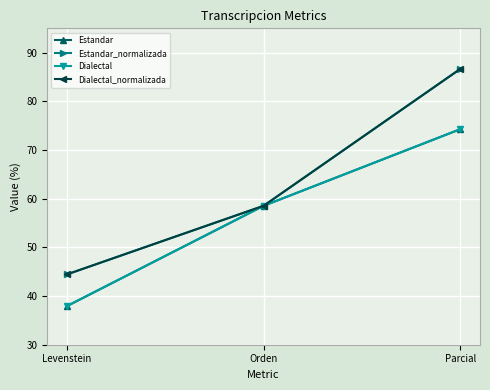

Reading left to right, what are all the values shown in this chart?

Estandar: Levenstein=37.9	Orden=58.5	Parcial=74.3
Estandar_normalizada: Levenstein=44.4	Orden=58.5	Parcial=86.7
Dialectal: Levenstein=37.9	Orden=58.5	Parcial=74.3
Dialectal_normalizada: Levenstein=44.4	Orden=58.5	Parcial=86.7